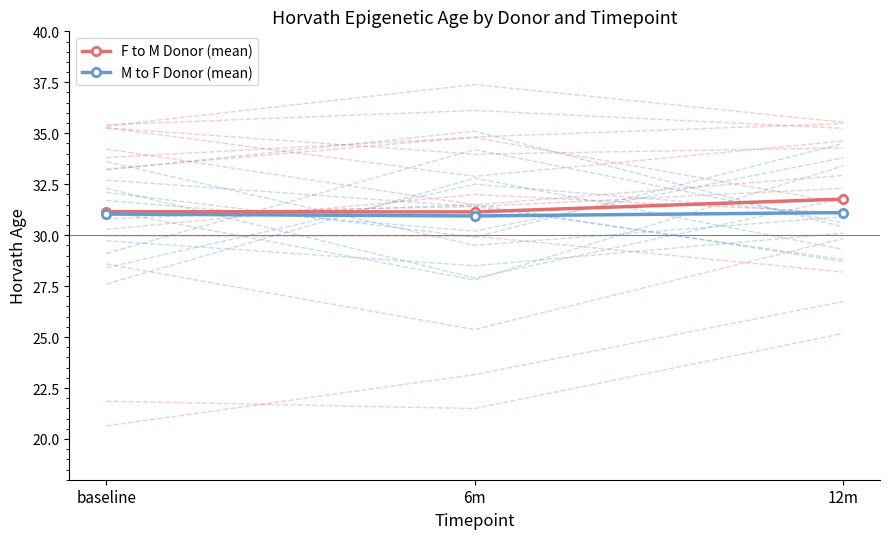

Is the value of M to F Donor (mean) at 6m greater than the value of F to M Donor (mean) at 12m?

No